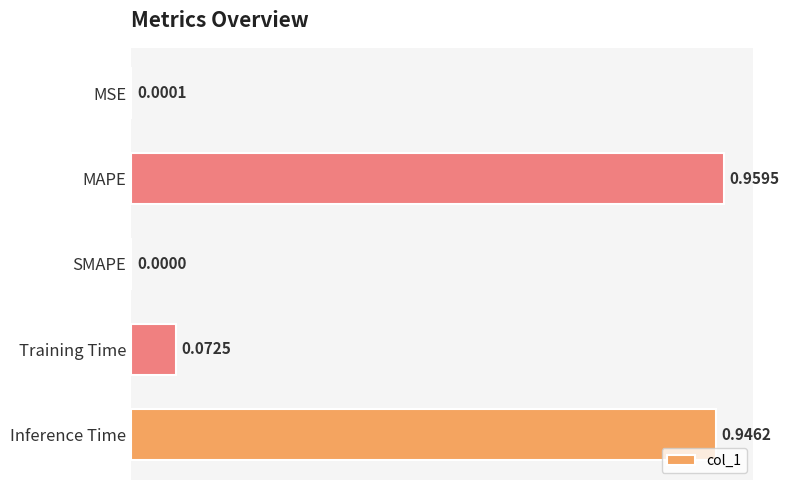

What is the change in value from MSE to MAPE?

+1.0